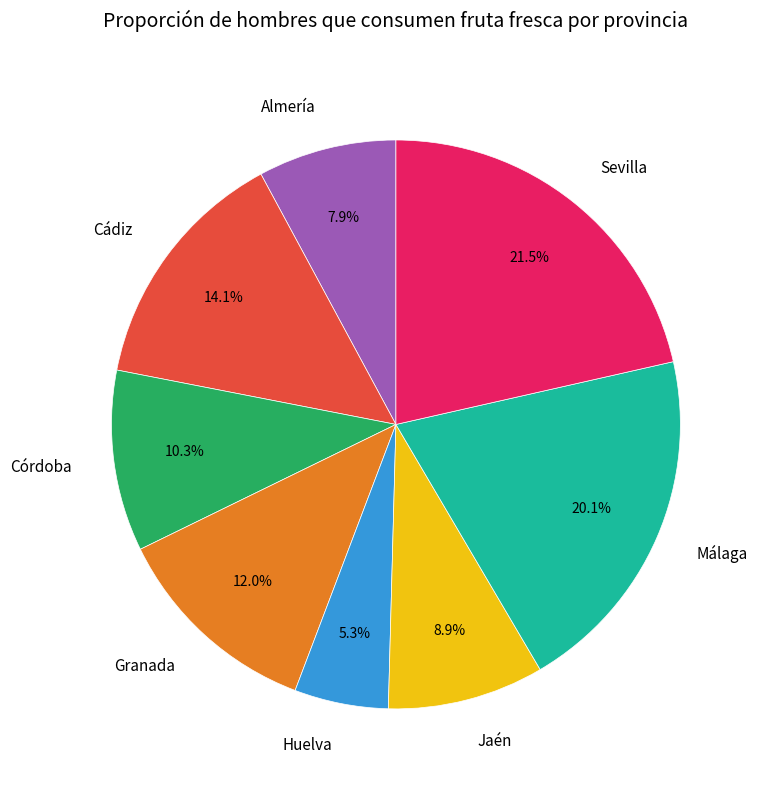

What is the largest slice in the pie chart?

Sevilla